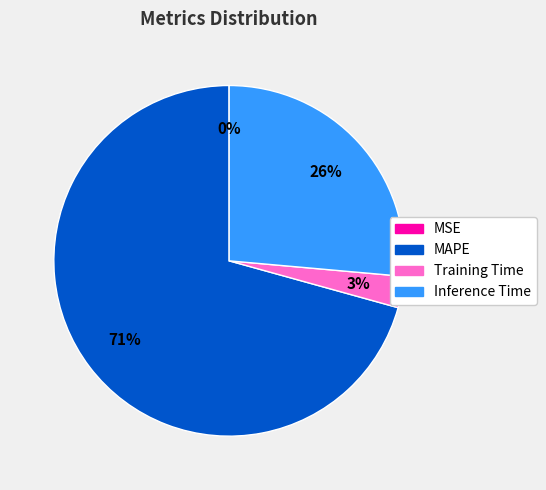

Is it true that Inference Time is 13% of the pie?

False